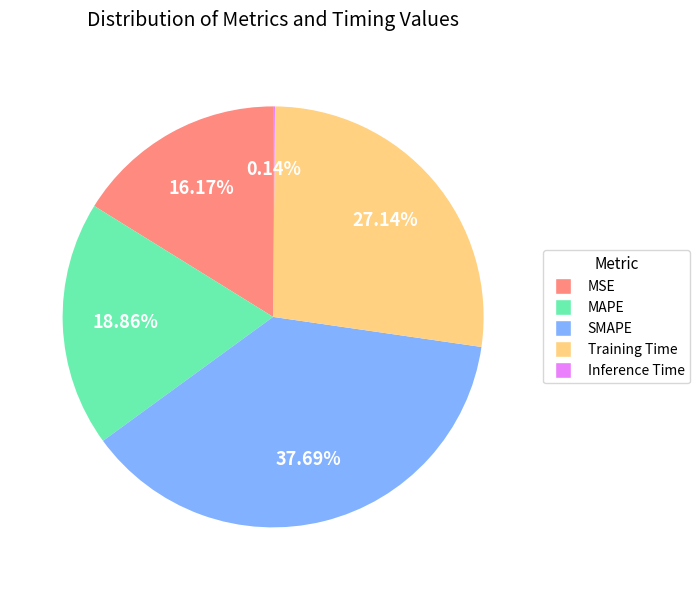

Do Training Time and MSE together represent more than half of the pie?

No